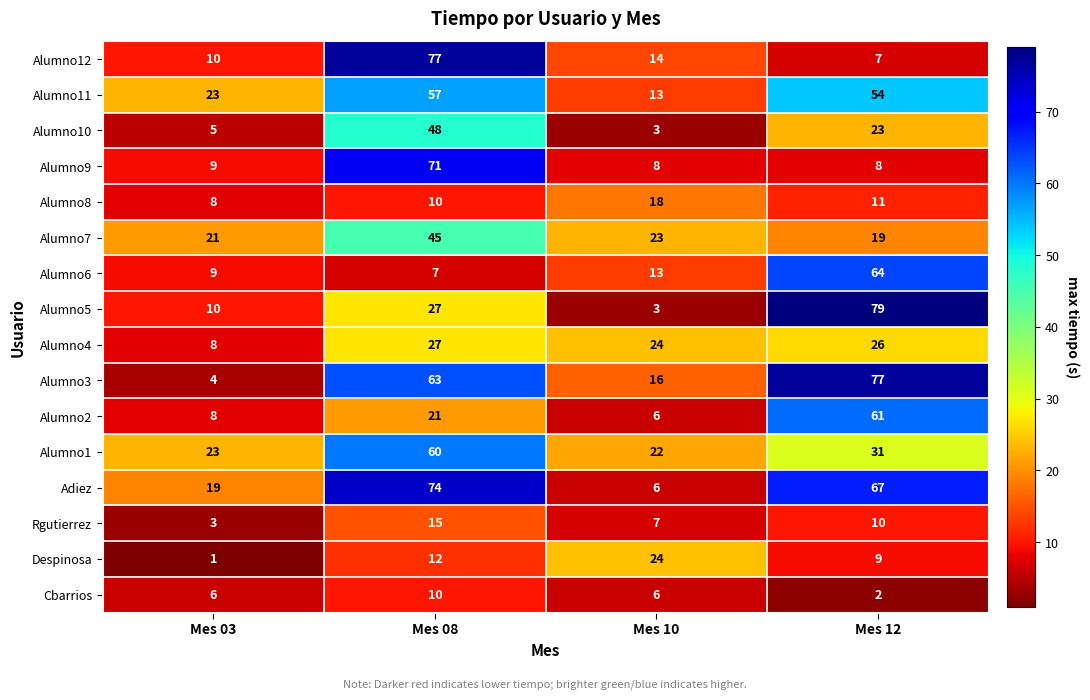

Is it true that Alumno4 equals 40 at Mes 10?

False